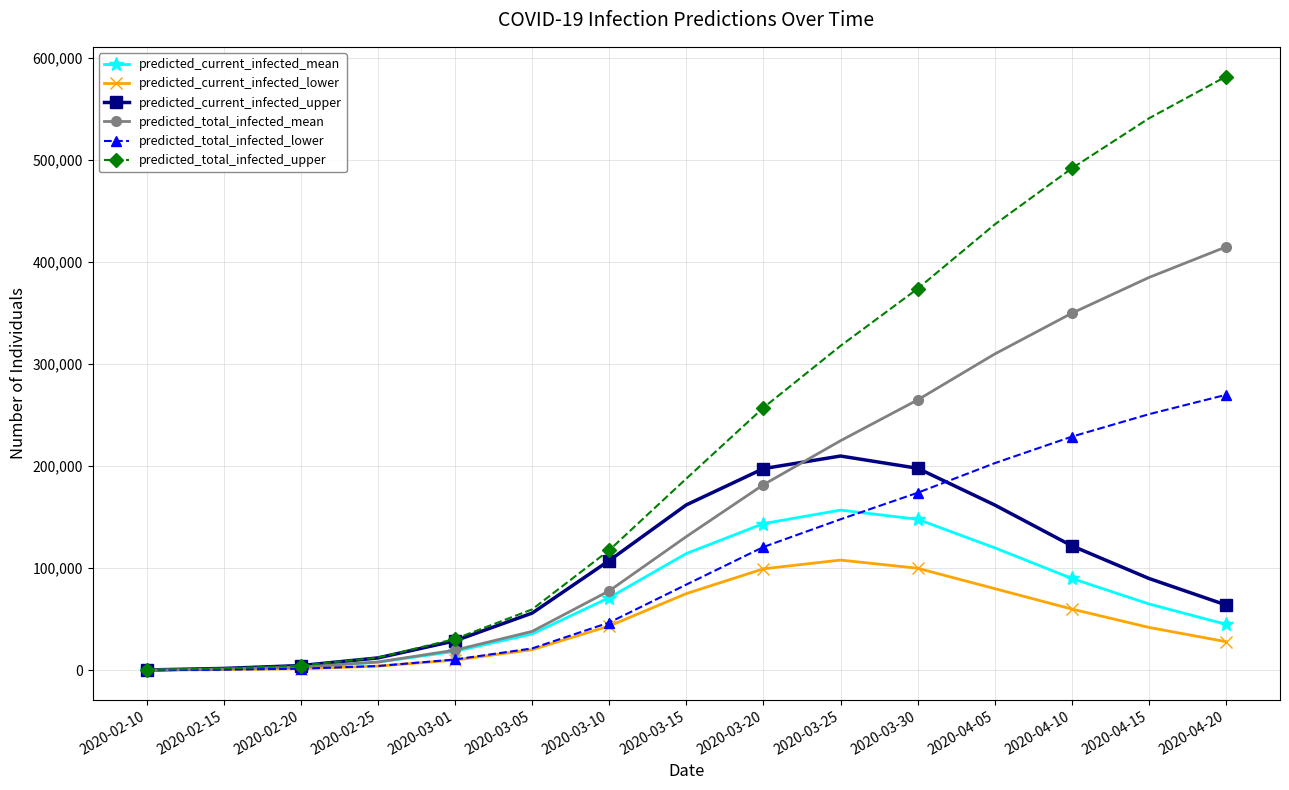

Count the number of categories in the chart.

15